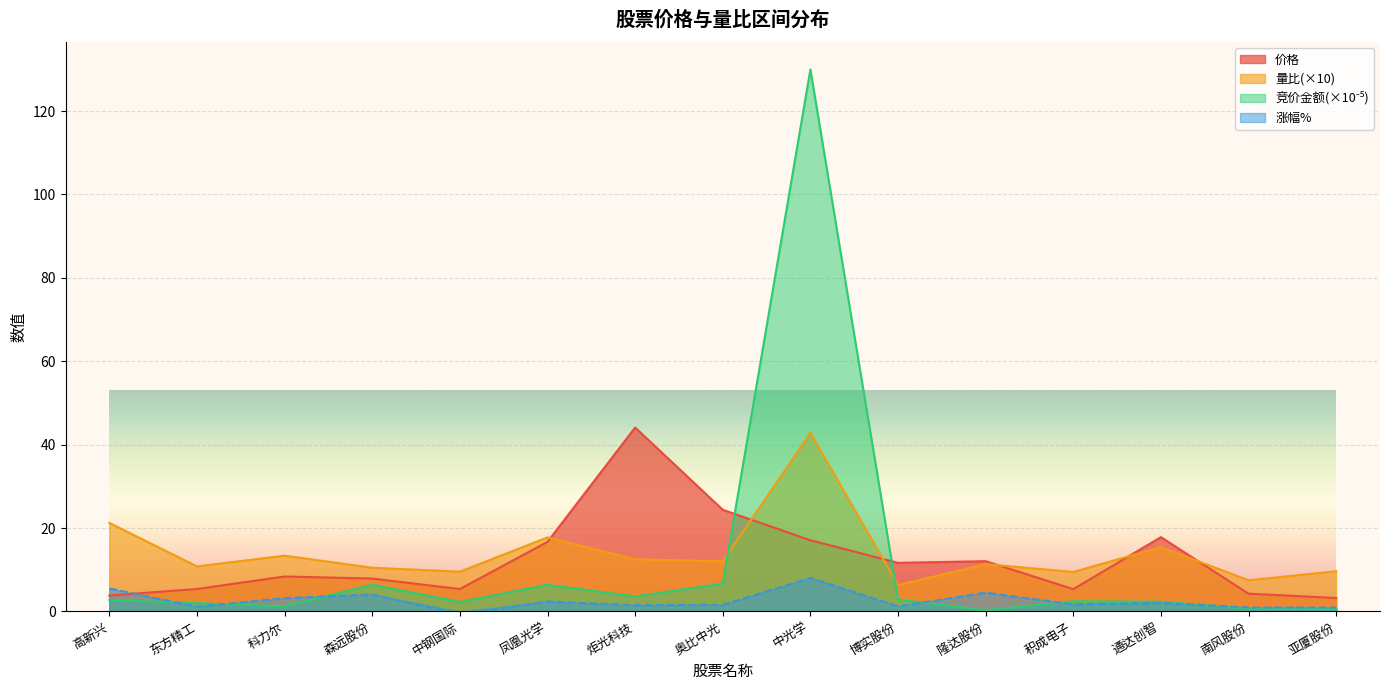

What is the difference between the second highest and minimum values in the 量比 series?

14.9